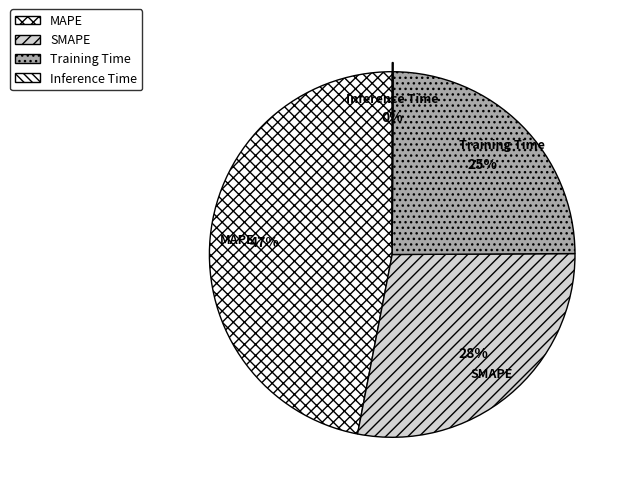

The MAPE slice represents 47% of the pie. True or false?

True